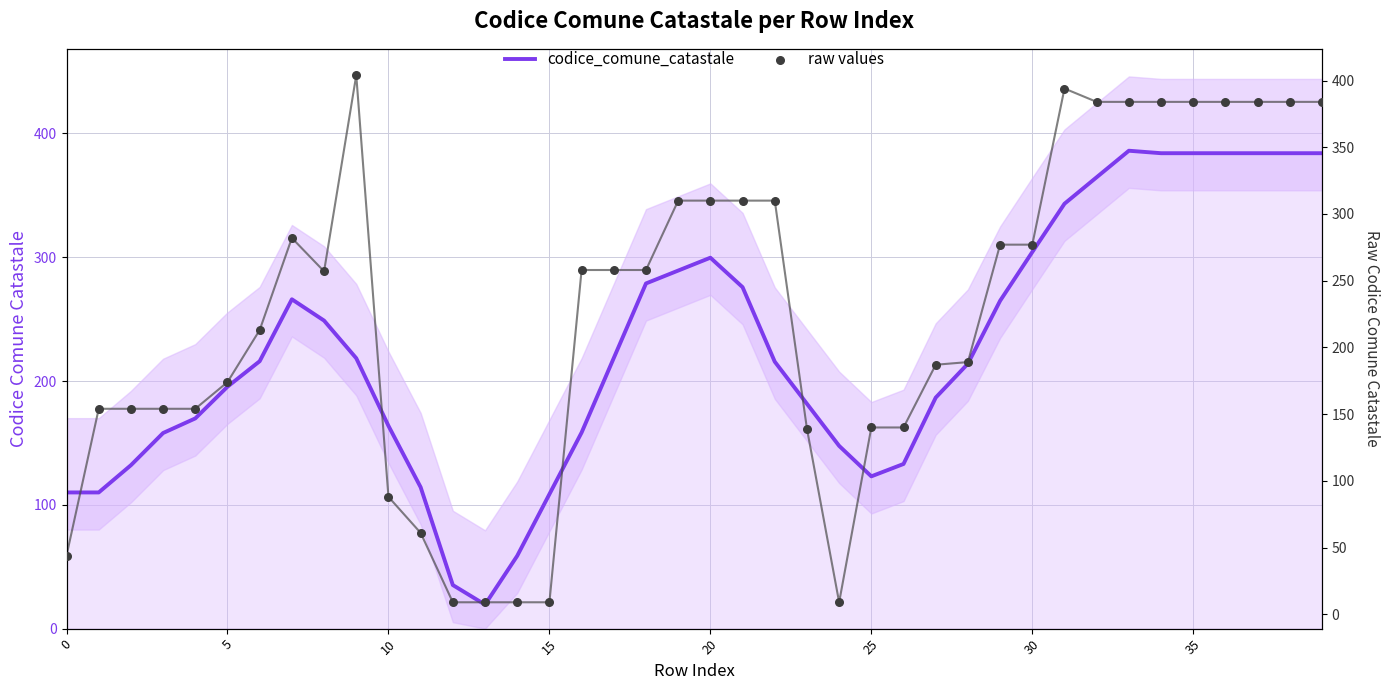

Which series reaches the minimum Y coordinate?

raw values